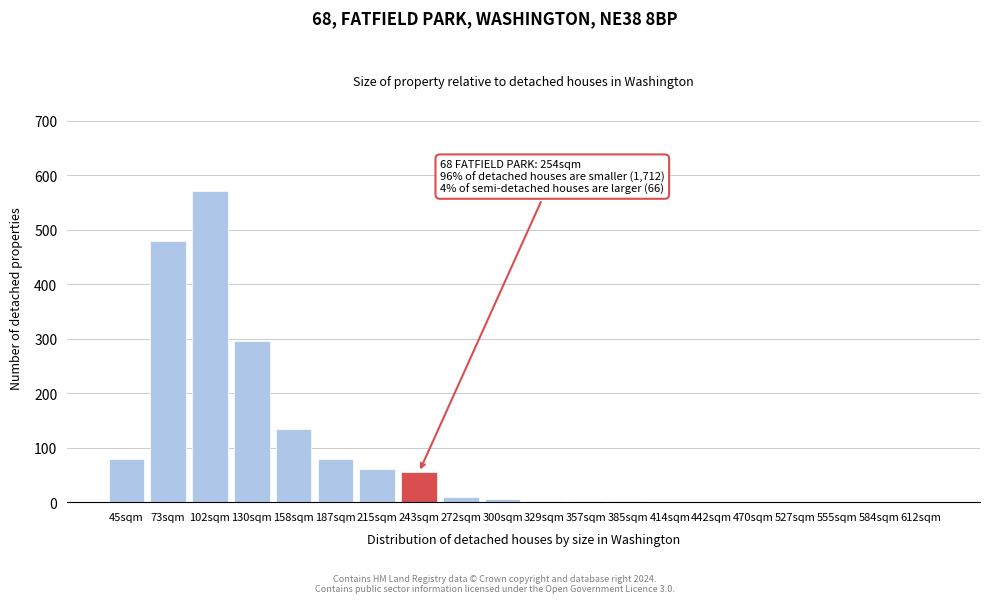

What is the sum of all values?

1783